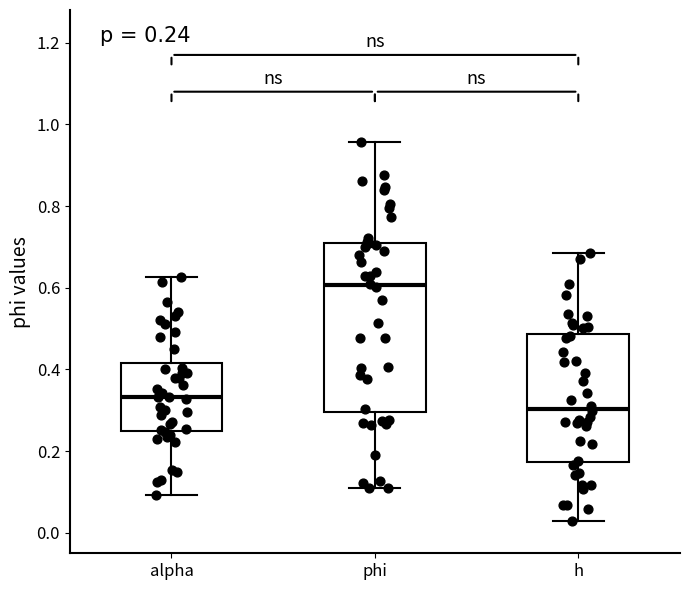

Which box has the lowest median line?

h